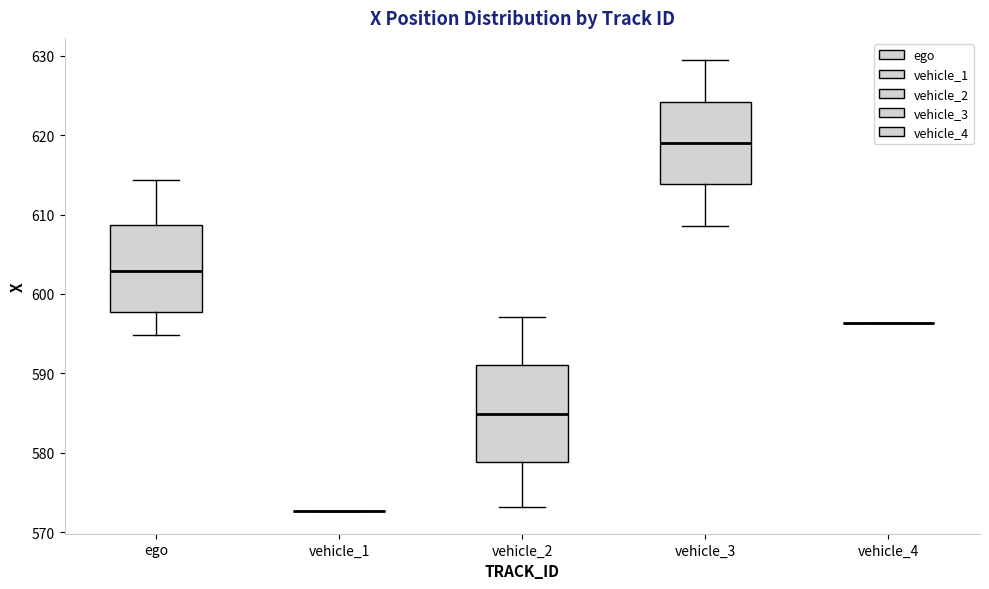

Comparing the boxes themselves (not the whiskers), which one is the tallest?

vehicle_2